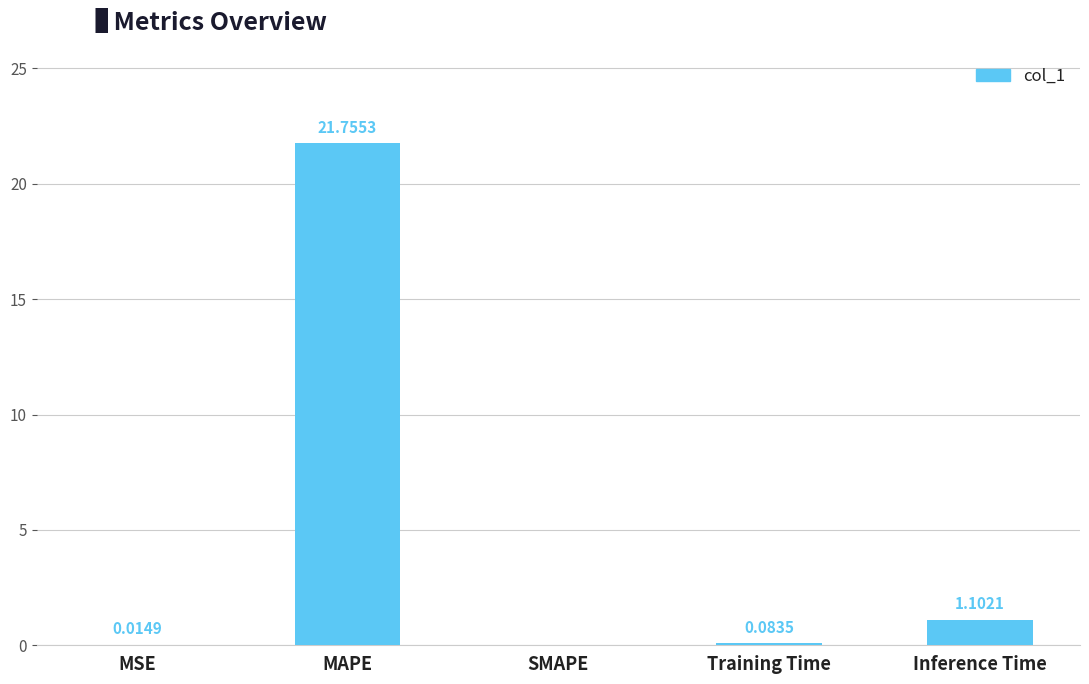

Which has a higher value, SMAPE or Training Time?

Training Time